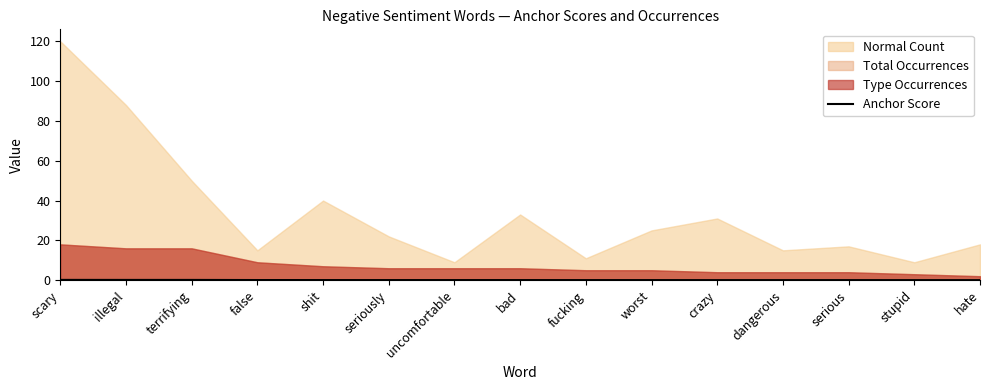

True or false: Anchor Score has a value of 0.0 at bad.

True